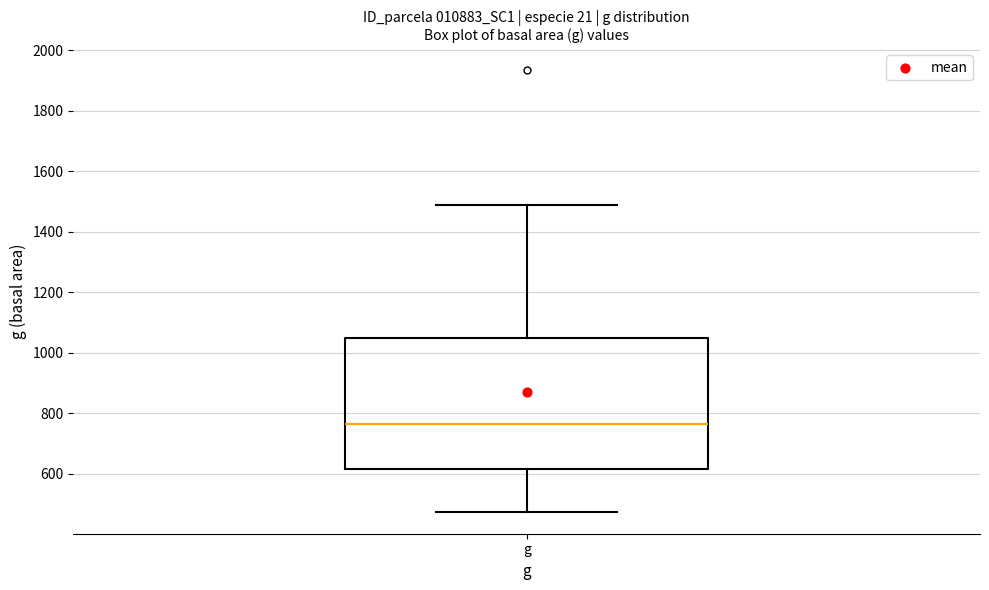

Transcribe this box plot: give where the median line is, the range the box spans, and where the two whiskers end, as read against the y-axis. The values are not printed on the chart, so give them approximately, as read against the axis.

median 760, box 620 to 1060, whiskers 480 to 1480